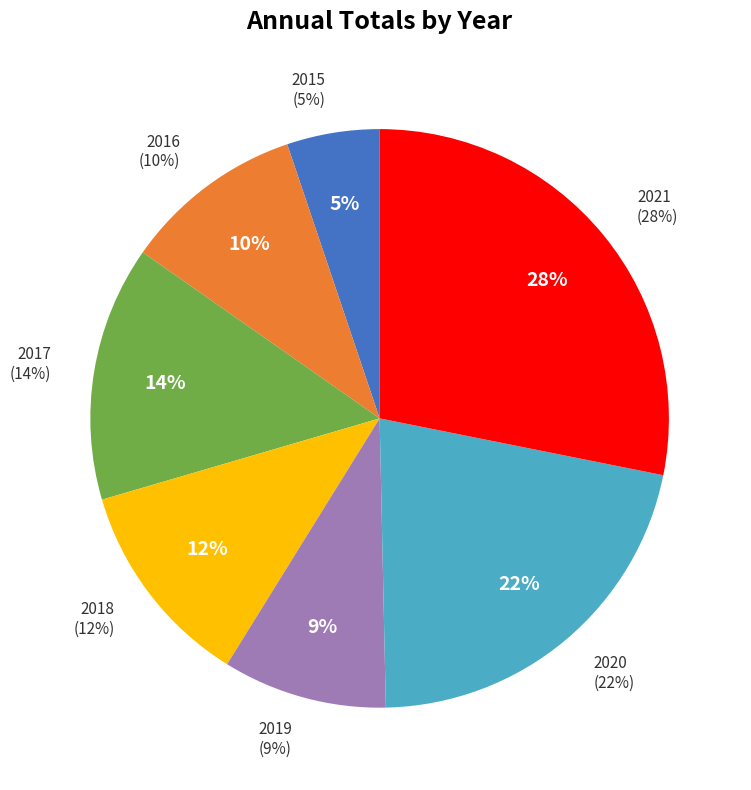

Is it true that 2016 is 16% of the pie?

False